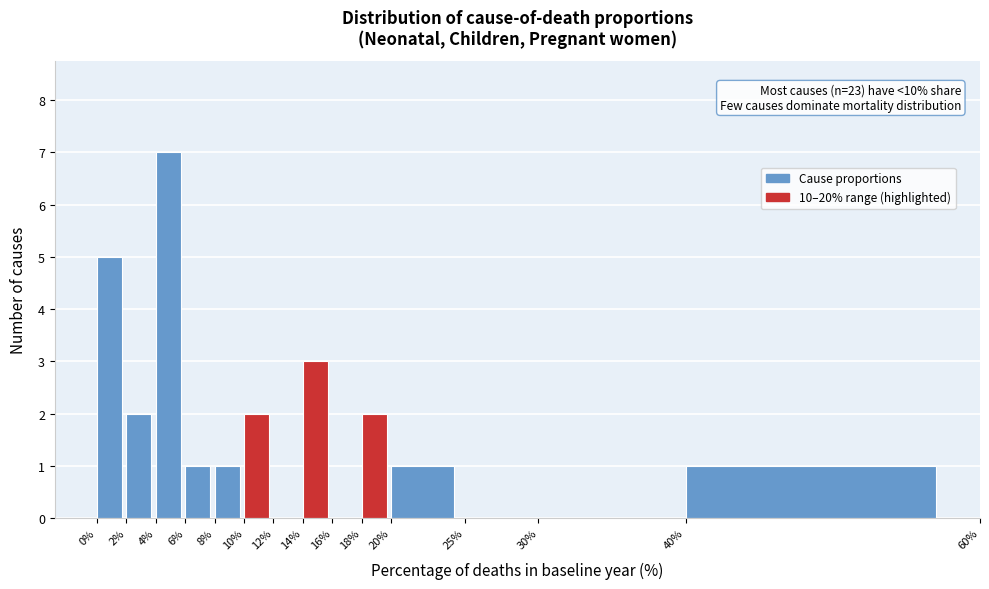

Which range on the x-axis has the tallest bar?

4% to 6%